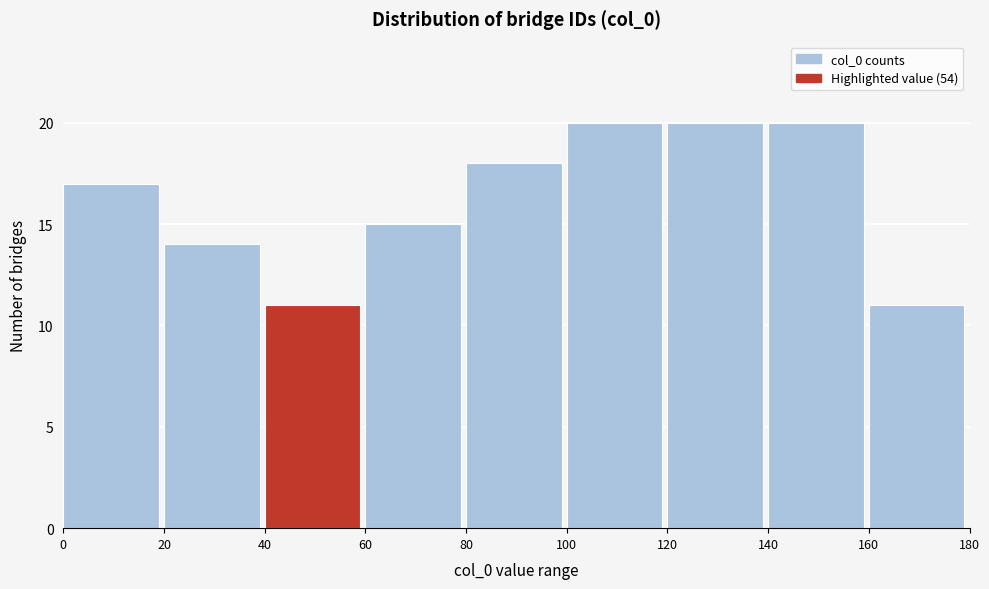

Reading left to right, transcribe this chart: for each bar, give the range it covers on the x-axis and its height. The values are not printed on the chart, so give them approximately, as read against the axis.

0 to 20: 17
20 to 40: 14
40 to 60: 11
60 to 80: 15
80 to 100: 18
100 to 120: 20
120 to 140: 20
140 to 160: 20
160 to 180: 11